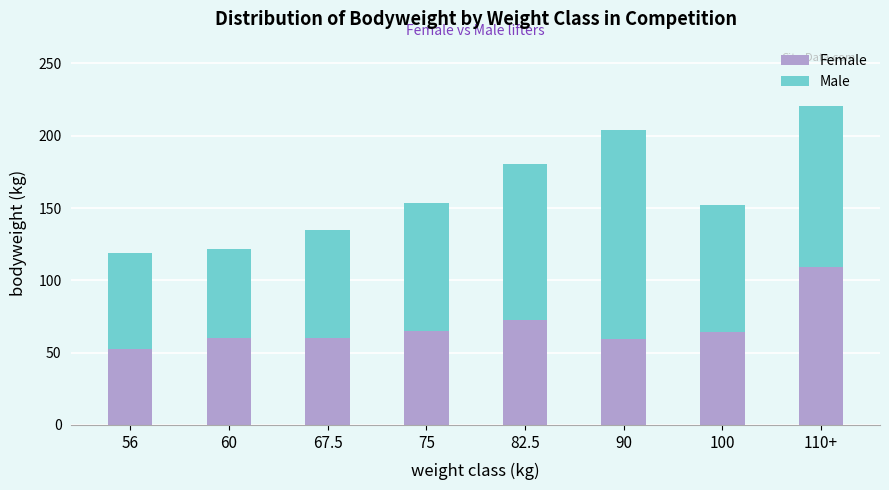

What is the total value across all series at 75?

153.6